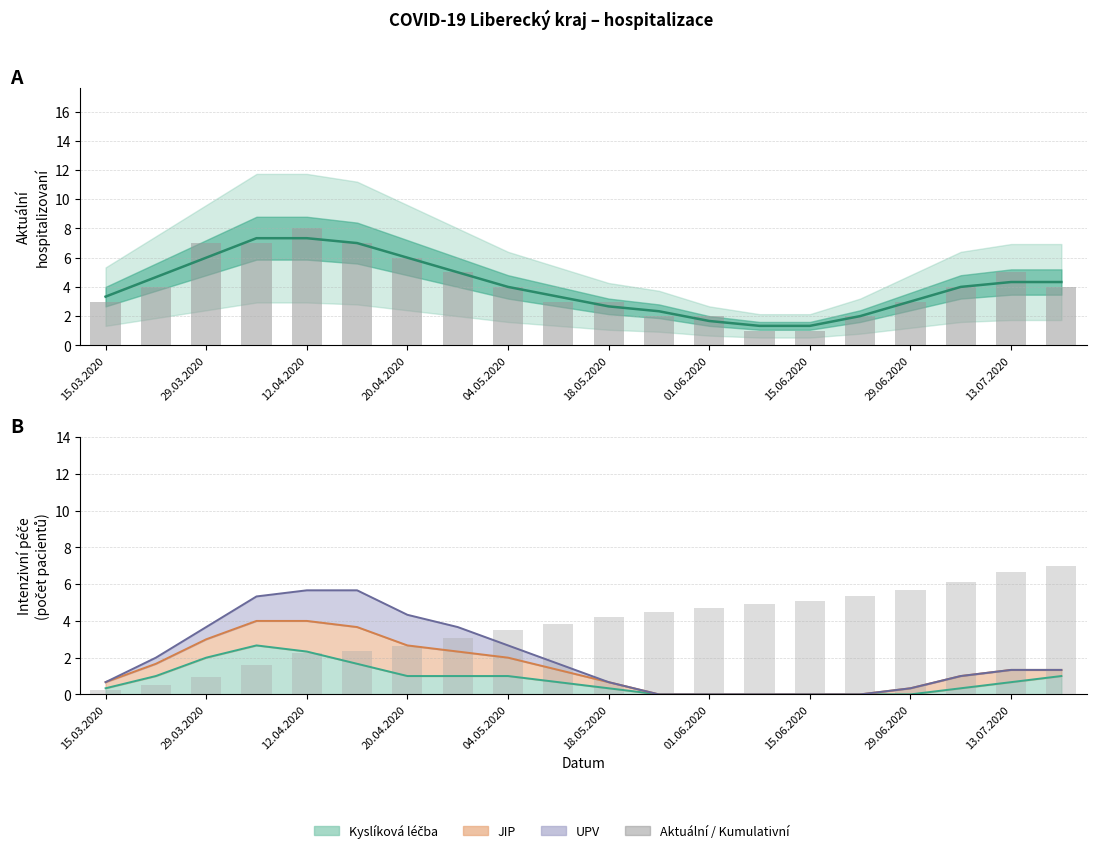

What is the value of the Kumulativní (norm.) bar at the 14th from the left?

4.9